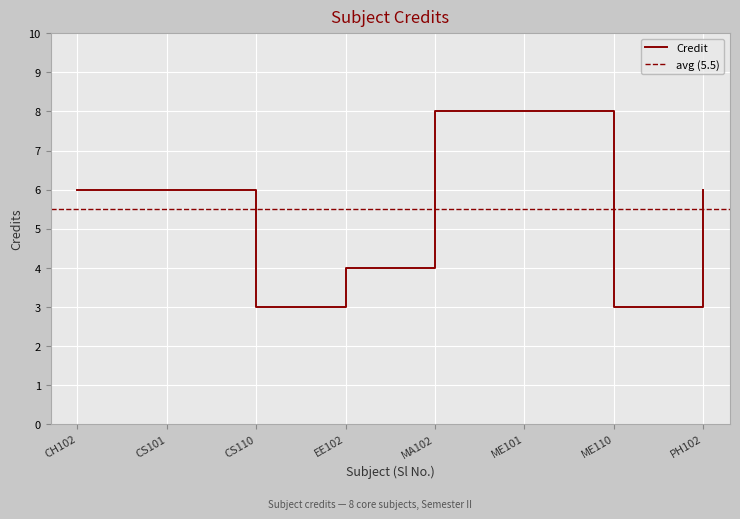

What is the value of the 7th point from the left?

3